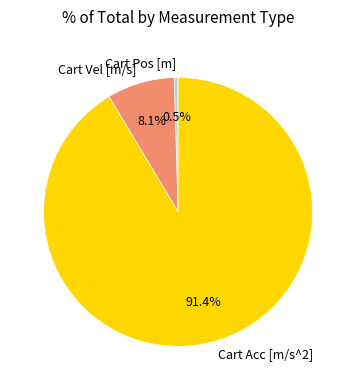

How many slices are in this pie chart?

3